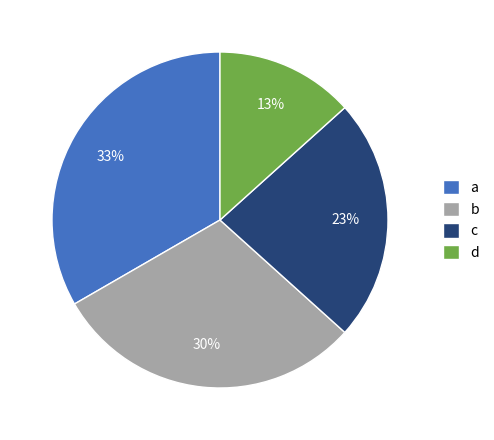

Is there any slice that represents more than half of the pie?

No